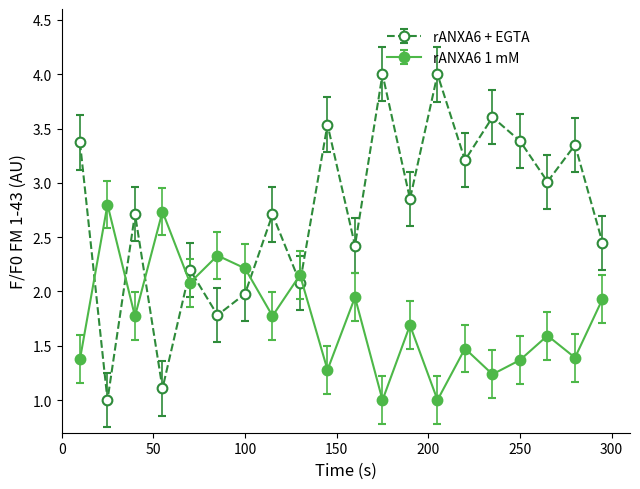

Which series ends up on top after the final intersection of rANXA6 1 mM and rANXA6 + EGTA?

rANXA6 + EGTA